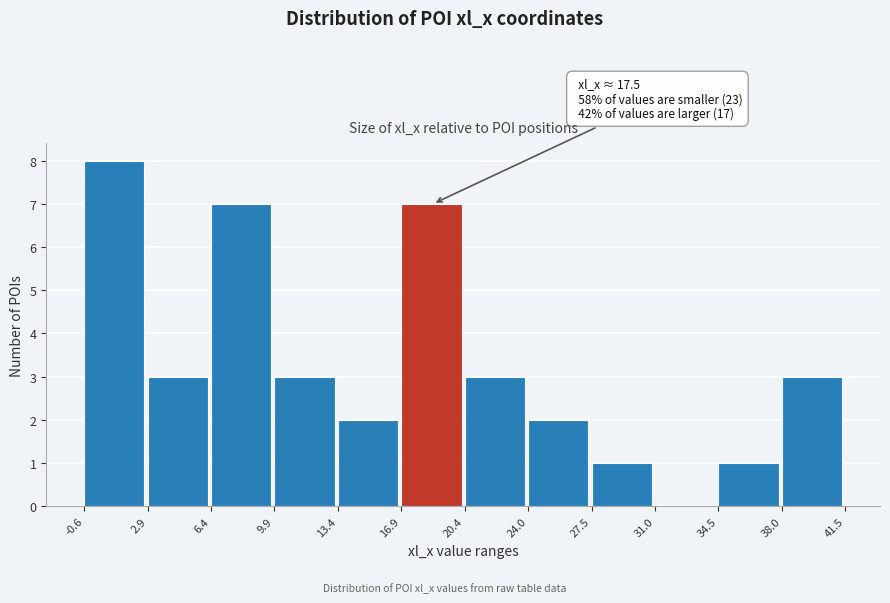

Which range on the x-axis has the tallest bar?

-0.6 to 2.9